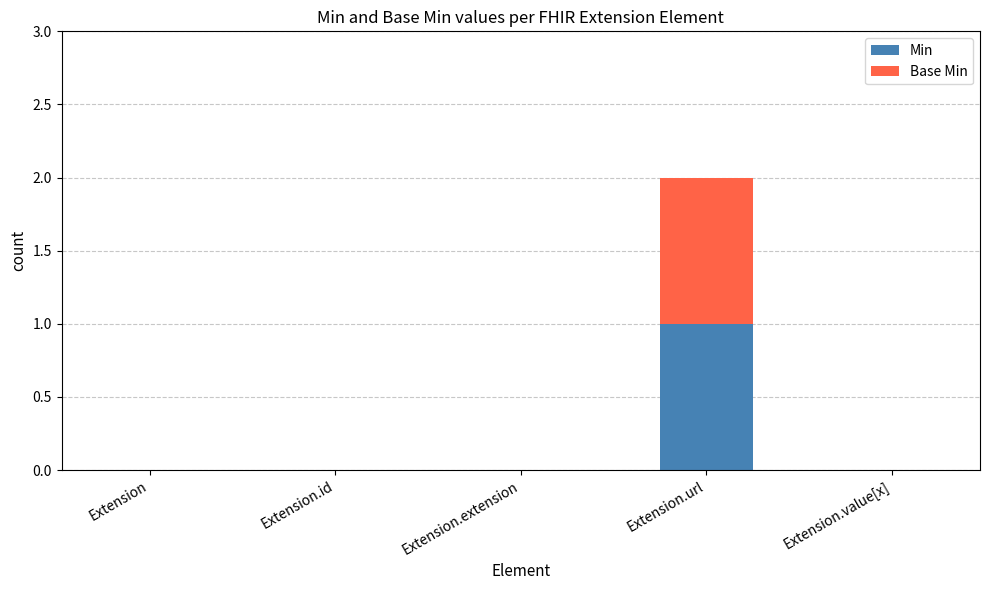

How many series are shown in this chart?

2